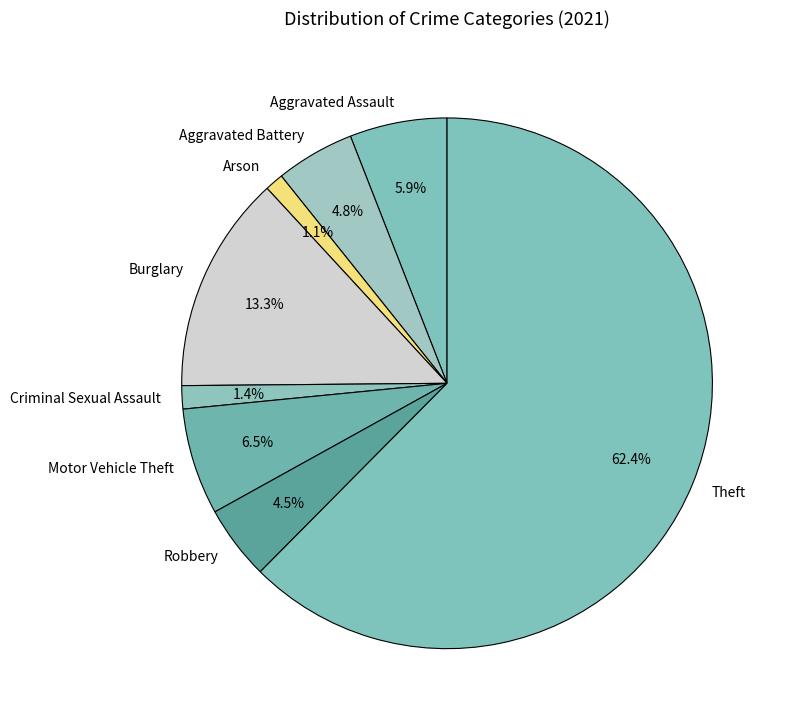

Does Aggravated Battery account for over 50% of the chart?

No